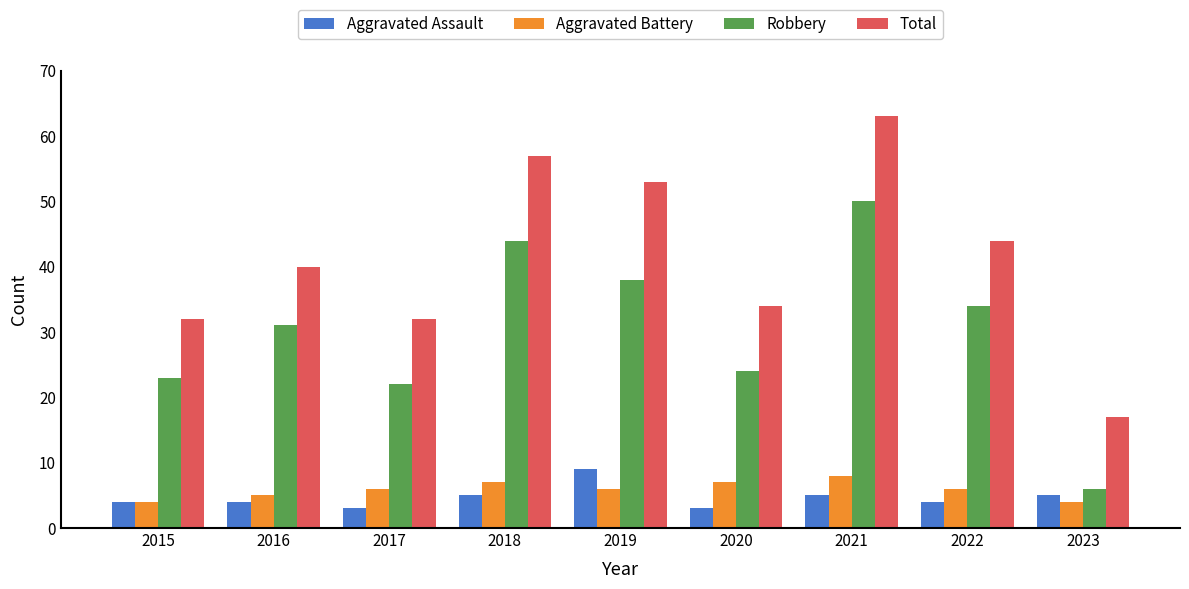

What is the spread (max minus min) of values at 2016?

36